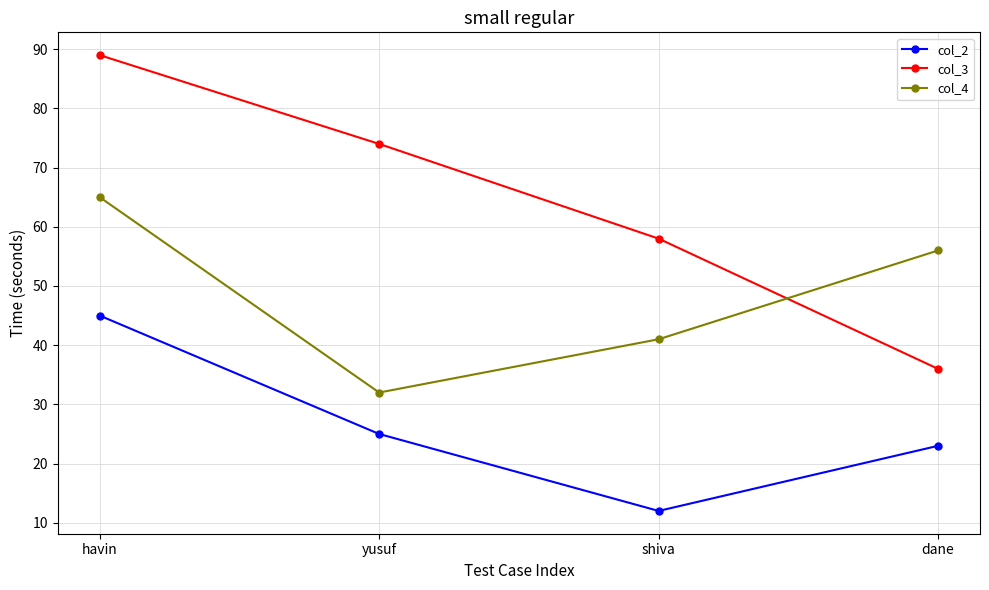

Count the number of categories in the chart.

4